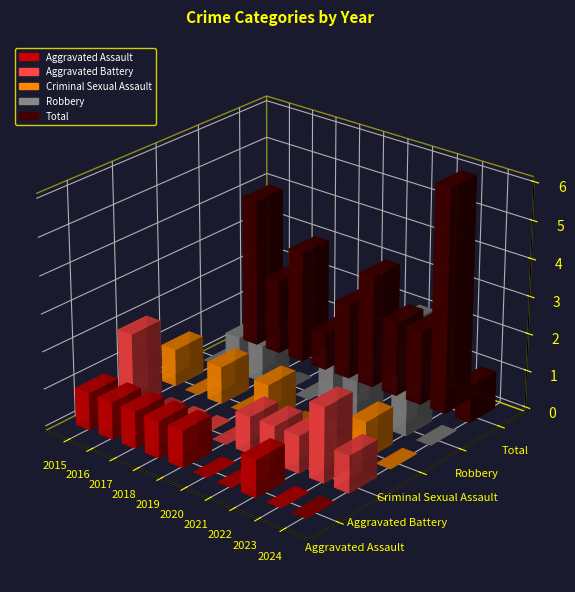

List the labels in order of Aggravated Battery value, smallest first.

2016, 2017, 2018, 2019, 2020, 2021, 2022, 2024, 2015, 2023